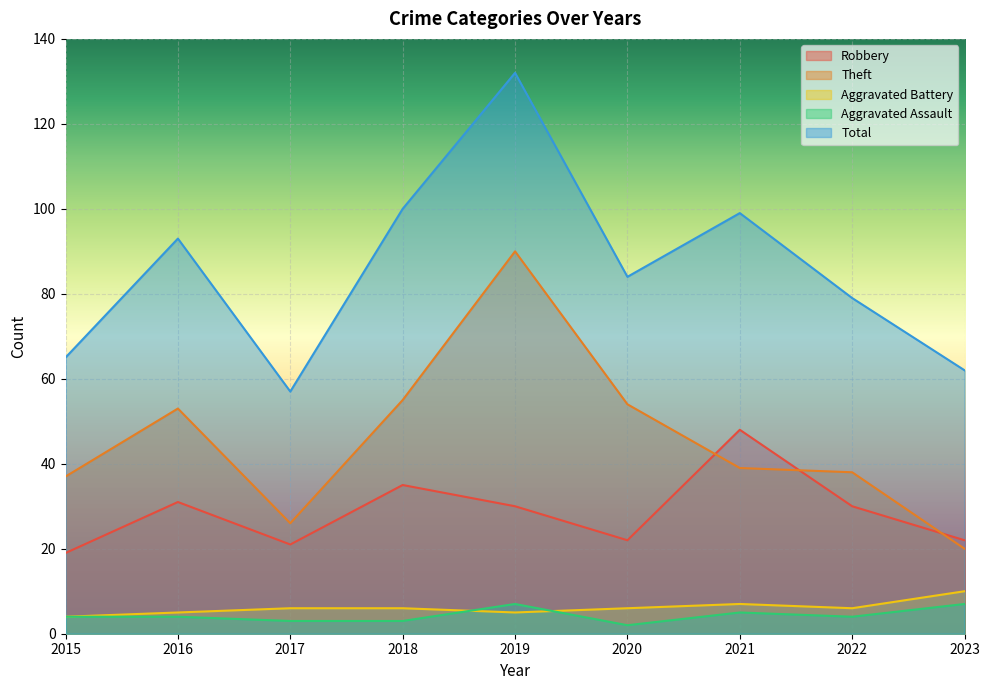

Between 2015 and 2023, which is larger?

2023